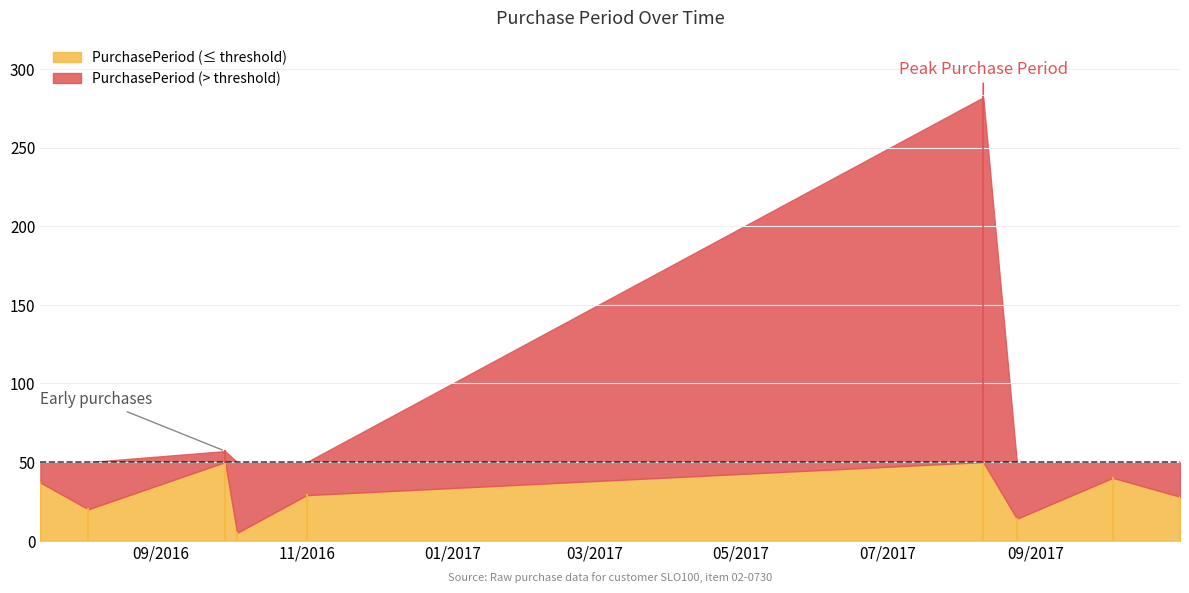

What is the difference between the values at 2017-10-31 and 2017-10-03?

12